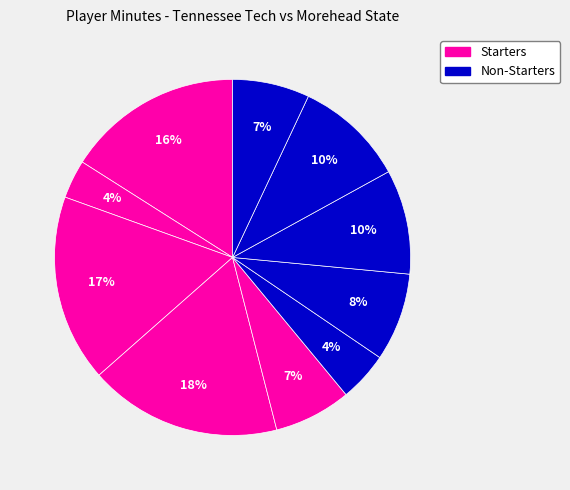

Rank the categories by value from lowest to highest.

G. Strong, J. Beya, D. Wood, G. Slatten, N. Causwell, B. Thompson, E. Oliver, J. Sebree, J. Harvey, T. Perry